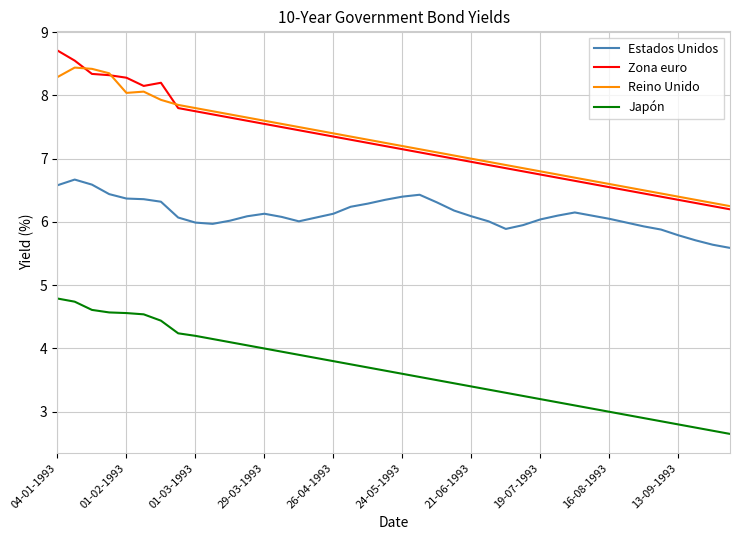

How many distinct data groups are displayed?

4